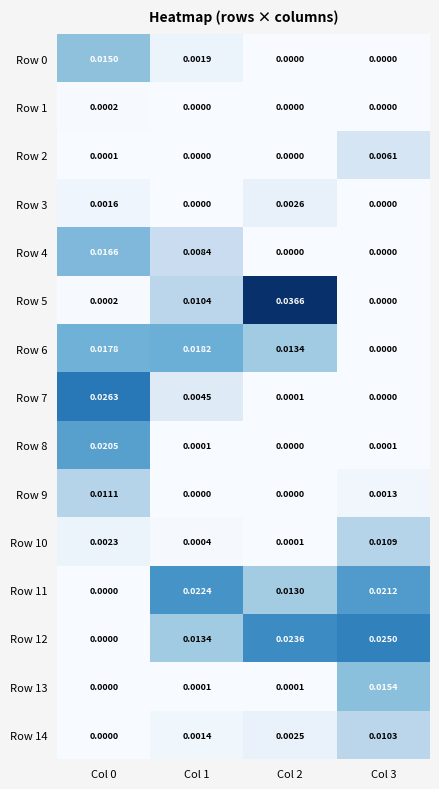

How many data points in Row 12 are above 0?

3